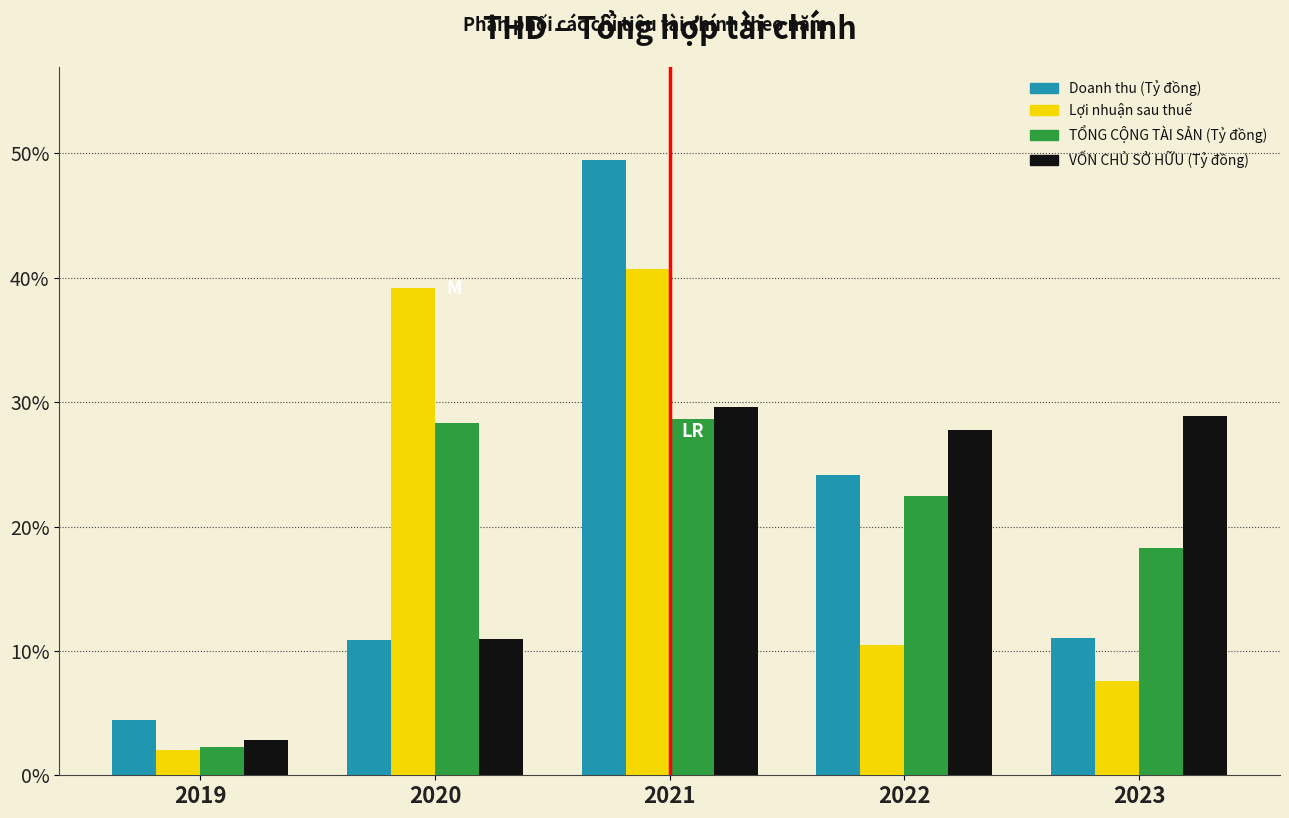

What is the average value of the Doanh thu (Tỷ đồng) series?

20.0